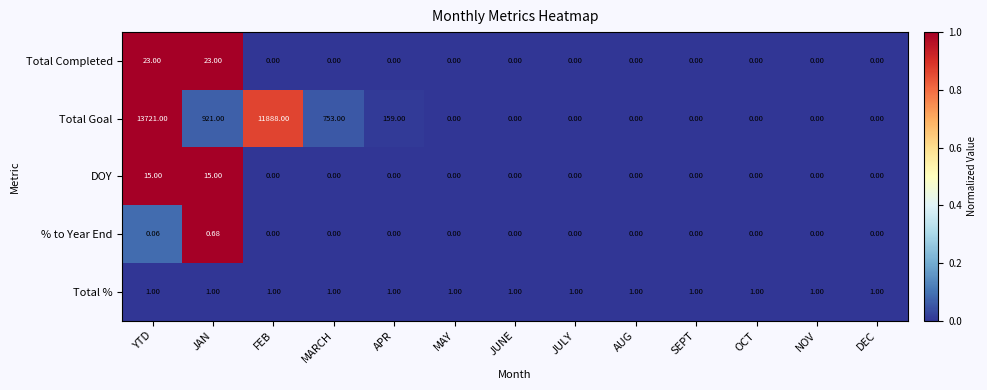

List the series in order of their peak value, highest first.

Total Goal, Total Completed, DOY, Total %, % to Year End